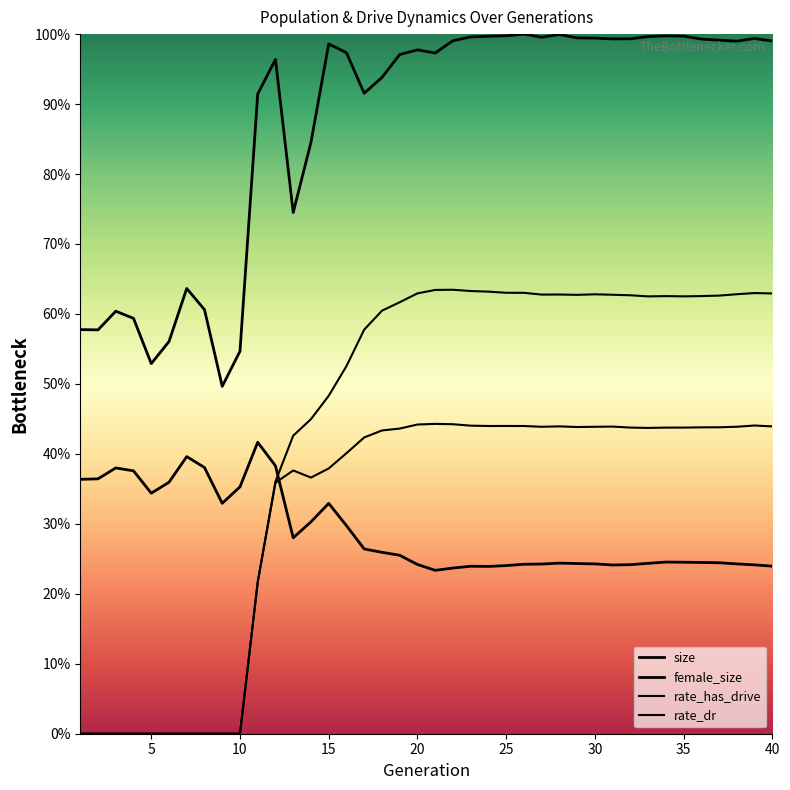

Rank the series at 24 from highest to lowest value.

size, rate_has_drive, rate_dr, female_size